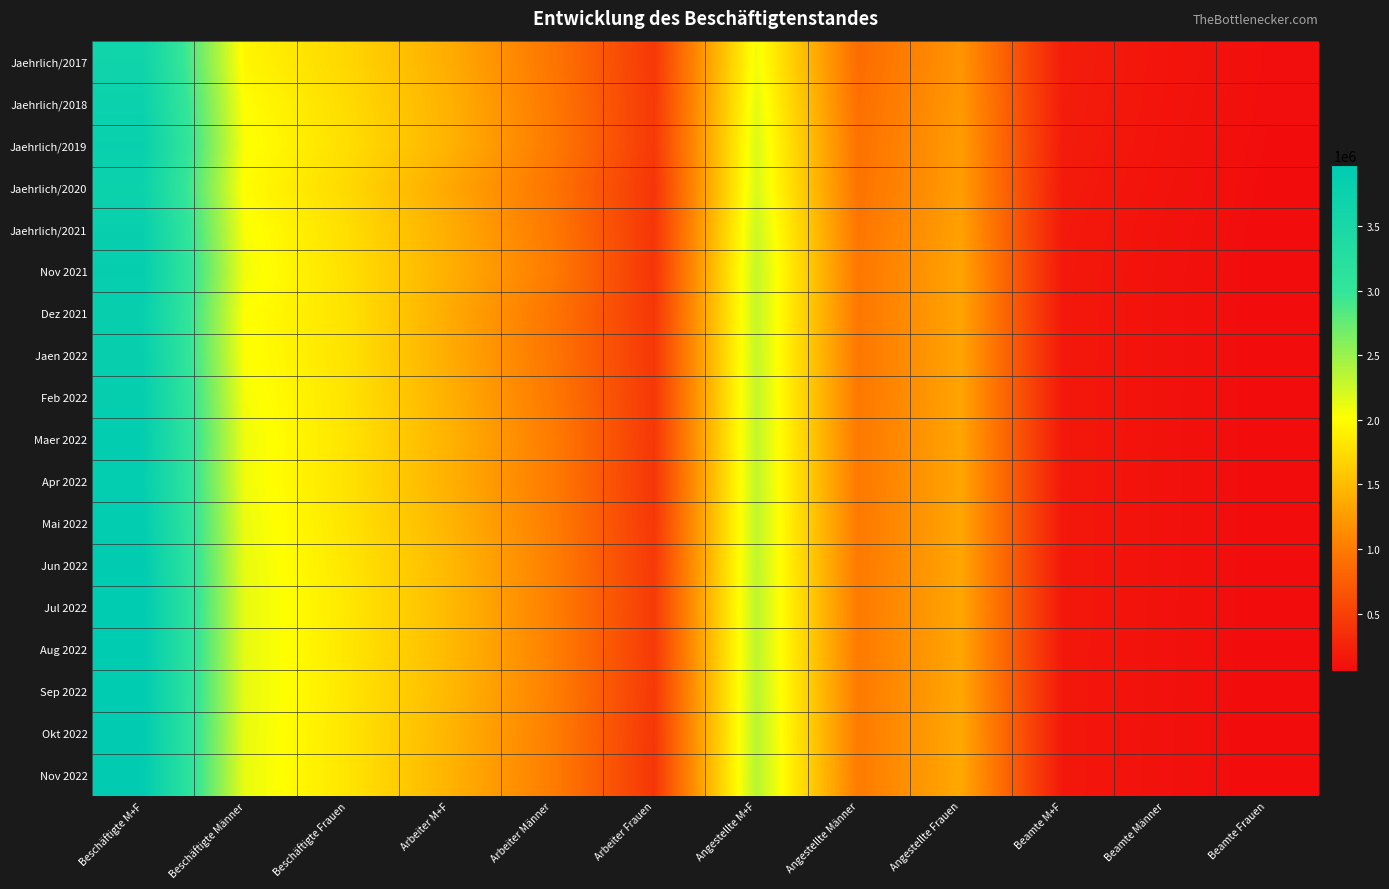

Reading right to left, list all the values displayed in this chart.

Jaehrlich/2017: Beamte Frauen=75003	Beamte Männer=125981	Beamte M+F=200984	Angestellte Frauen=1201847	Angestellte Männer=870397	Angestellte M+F=2072244	Arbeiter Frauen=428744	Arbeiter Männer=953330	Arbeiter M+F=1382074	Beschäftigte Frauen=1705594	Beschäftigte Männer=1949708	Beschäftigte M+F=3655302
Jaehrlich/2018: Beamte Frauen=71962	Beamte Männer=121930	Beamte M+F=193892	Angestellte Frauen=1233843	Angestellte Männer=897642	Angestellte M+F=2131485	Arbeiter Frauen=435530	Arbeiter Männer=980588	Arbeiter M+F=1416118	Beschäftigte Frauen=1741335	Beschäftigte Männer=2000160	Beschäftigte M+F=3741495
Jaehrlich/2019: Beamte Frauen=68439	Beamte Männer=116733	Beamte M+F=185172	Angestellte Frauen=1258780	Angestellte Männer=922227	Angestellte M+F=2181007	Arbeiter Frauen=436088	Arbeiter Männer=995050	Arbeiter M+F=1431138	Beschäftigte Frauen=1763307	Beschäftigte Männer=2034010	Beschäftigte M+F=3797317
Jaehrlich/2020: Beamte Frauen=64519	Beamte Männer=111110	Beamte M+F=175629	Angestellte Frauen=1262269	Angestellte Männer=931037	Angestellte M+F=2193306	Arbeiter Frauen=399466	Arbeiter Männer=948775	Arbeiter M+F=1348241	Beschäftigte Frauen=1726254	Beschäftigte Männer=1990922	Beschäftigte M+F=3717176
Jaehrlich/2021: Beamte Frauen=60534	Beamte Männer=104768	Beamte M+F=165302	Angestellte Frauen=1296547	Angestellte Männer=957248	Angestellte M+F=2253795	Arbeiter Frauen=405591	Arbeiter Männer=980264	Arbeiter M+F=1385855	Beschäftigte Frauen=1762672	Beschäftigte Männer=2042280	Beschäftigte M+F=3804952
Nov 2021: Beamte Frauen=58568	Beamte Männer=101967	Beamte M+F=160535	Angestellte Frauen=1317521	Angestellte Männer=971030	Angestellte M+F=2288551	Arbeiter Frauen=400355	Arbeiter Männer=1004615	Arbeiter M+F=1404970	Beschäftigte Frauen=1776444	Beschäftigte Männer=2077612	Beschäftigte M+F=3854056
Dez 2021: Beamte Frauen=58321	Beamte Männer=101376	Beamte M+F=159697	Angestellte Frauen=1317195	Angestellte Männer=969500	Angestellte M+F=2286695	Arbeiter Frauen=419059	Arbeiter Männer=947854	Arbeiter M+F=1366913	Beschäftigte Frauen=1794575	Beschäftigte Männer=2018730	Beschäftigte M+F=3813305
Jaen 2022: Beamte Frauen=58142	Beamte Männer=101070	Beamte M+F=159212	Angestellte Frauen=1317721	Angestellte Männer=970565	Angestellte M+F=2288286	Arbeiter Frauen=419472	Arbeiter Männer=955112	Arbeiter M+F=1374584	Beschäftigte Frauen=1795335	Beschäftigte Männer=2026747	Beschäftigte M+F=3822082
Feb 2022: Beamte Frauen=57939	Beamte Männer=100771	Beamte M+F=158710	Angestellte Frauen=1321331	Angestellte Männer=974885	Angestellte M+F=2296216	Arbeiter Frauen=423633	Arbeiter Männer=981635	Arbeiter M+F=1405268	Beschäftigte Frauen=1802903	Beschäftigte Männer=2057291	Beschäftigte M+F=3860194
Maer 2022: Beamte Frauen=57757	Beamte Männer=100663	Beamte M+F=158420	Angestellte Frauen=1326507	Angestellte Männer=980286	Angestellte M+F=2306793	Arbeiter Frauen=420345	Arbeiter Männer=1009181	Arbeiter M+F=1429526	Beschäftigte Frauen=1804609	Beschäftigte Männer=2090130	Beschäftigte M+F=3894739
Apr 2022: Beamte Frauen=57459	Beamte Männer=99960	Beamte M+F=157419	Angestellte Frauen=1326001	Angestellte Männer=981270	Angestellte M+F=2307271	Arbeiter Frauen=406423	Arbeiter Männer=1001778	Arbeiter M+F=1408201	Beschäftigte Frauen=1789883	Beschäftigte Männer=2083008	Beschäftigte M+F=3872891
Mai 2022: Beamte Frauen=57244	Beamte Männer=99418	Beamte M+F=156662	Angestellte Frauen=1328690	Angestellte Männer=984395	Angestellte M+F=2313085	Arbeiter Frauen=420718	Arbeiter Männer=1022279	Arbeiter M+F=1442997	Beschäftigte Frauen=1806652	Beschäftigte Männer=2106092	Beschäftigte M+F=3912744
Jun 2022: Beamte Frauen=57083	Beamte Männer=98986	Beamte M+F=156069	Angestellte Frauen=1329367	Angestellte Männer=986373	Angestellte M+F=2315740	Arbeiter Frauen=437540	Arbeiter Männer=1035212	Arbeiter M+F=1472752	Beschäftigte Frauen=1823990	Beschäftigte Männer=2120571	Beschäftigte M+F=3944561
Jul 2022: Beamte Frauen=56841	Beamte Männer=98331	Beamte M+F=155172	Angestellte Frauen=1335306	Angestellte Männer=994401	Angestellte M+F=2329707	Arbeiter Frauen=446791	Arbeiter Männer=1038372	Arbeiter M+F=1485163	Beschäftigte Frauen=1838938	Beschäftigte Männer=2131104	Beschäftigte M+F=3970042
Aug 2022: Beamte Frauen=56507	Beamte Männer=97670	Beamte M+F=154177	Angestellte Frauen=1331297	Angestellte Männer=992529	Angestellte M+F=2323826	Arbeiter Frauen=441228	Arbeiter Männer=1042246	Arbeiter M+F=1483474	Beschäftigte Frauen=1829032	Beschäftigte Männer=2132445	Beschäftigte M+F=3961477
Sep 2022: Beamte Frauen=55671	Beamte Männer=97149	Beamte M+F=152820	Angestellte Frauen=1340574	Angestellte Männer=995527	Angestellte M+F=2336101	Arbeiter Frauen=430919	Arbeiter Männer=1041472	Arbeiter M+F=1472391	Beschäftigte Frauen=1827164	Beschäftigte Männer=2134148	Beschäftigte M+F=3961312
Okt 2022: Beamte Frauen=55195	Beamte Männer=96278	Beamte M+F=151473	Angestellte Frauen=1347863	Angestellte Männer=998313	Angestellte M+F=2346176	Arbeiter Frauen=414756	Arbeiter Männer=1026712	Arbeiter M+F=1441468	Beschäftigte Frauen=1817814	Beschäftigte Männer=2121303	Beschäftigte M+F=3939117
Nov 2022: Beamte Frauen=54884	Beamte Männer=95744	Beamte M+F=150628	Angestellte Frauen=1354150	Angestellte Männer=1001425	Angestellte M+F=2355575	Arbeiter Frauen=410168	Arbeiter Männer=1018062	Arbeiter M+F=1428230	Beschäftigte Frauen=1819202	Beschäftigte Männer=2115231	Beschäftigte M+F=3934433